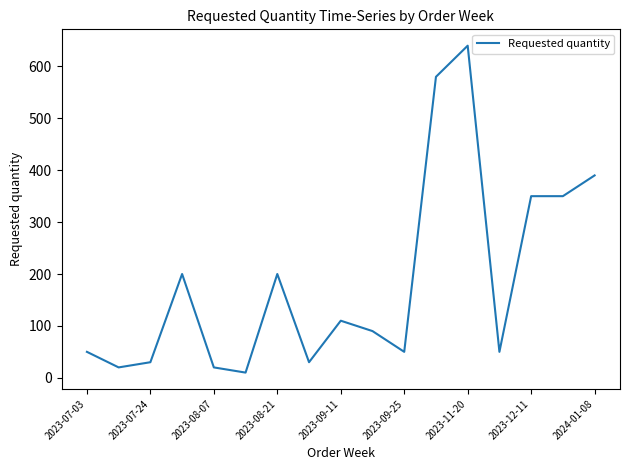

What is the difference between the maximum and minimum values?

630